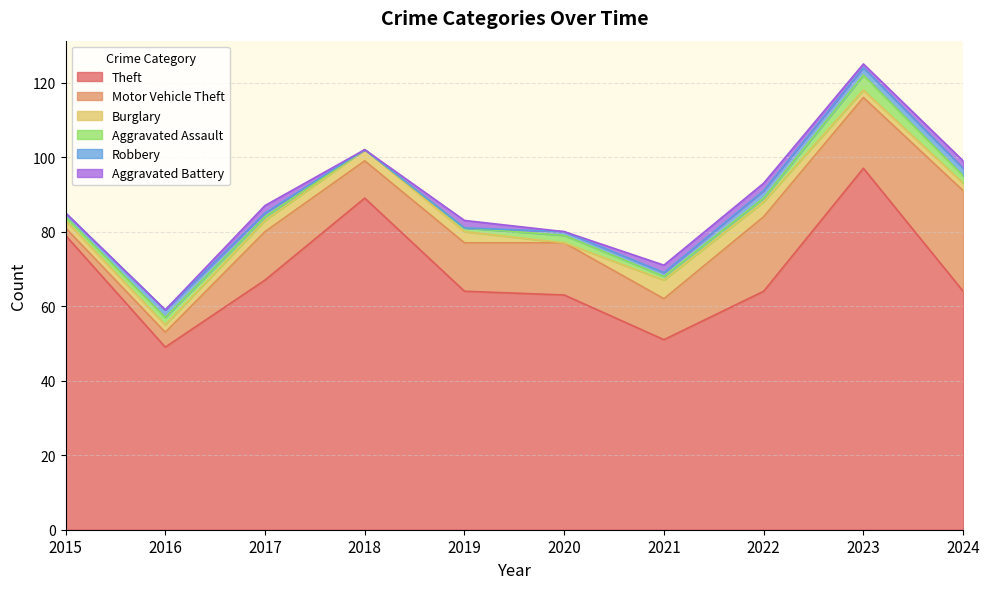

What is the maximum value for Theft?

97